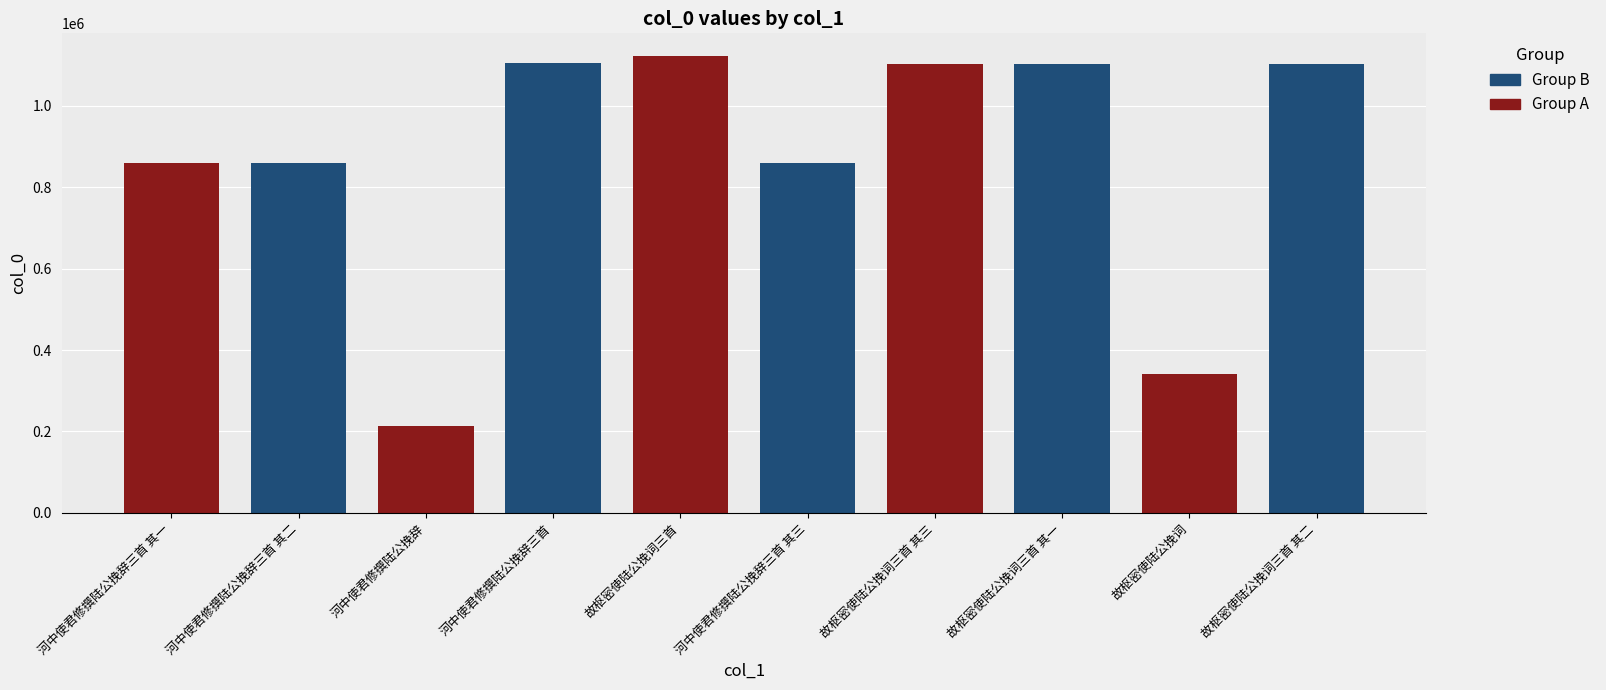

List the labels in order of value, smallest first.

河中使君修撰陆公挽辞, 故枢密使陆公挽词, 河中使君修撰陆公挽辞三首 其三, 河中使君修撰陆公挽辞三首 其二, 河中使君修撰陆公挽辞三首 其一, 故枢密使陆公挽词三首 其一, 故枢密使陆公挽词三首 其二, 故枢密使陆公挽词三首 其三, 河中使君修撰陆公挽辞三首, 故枢密使陆公挽词三首